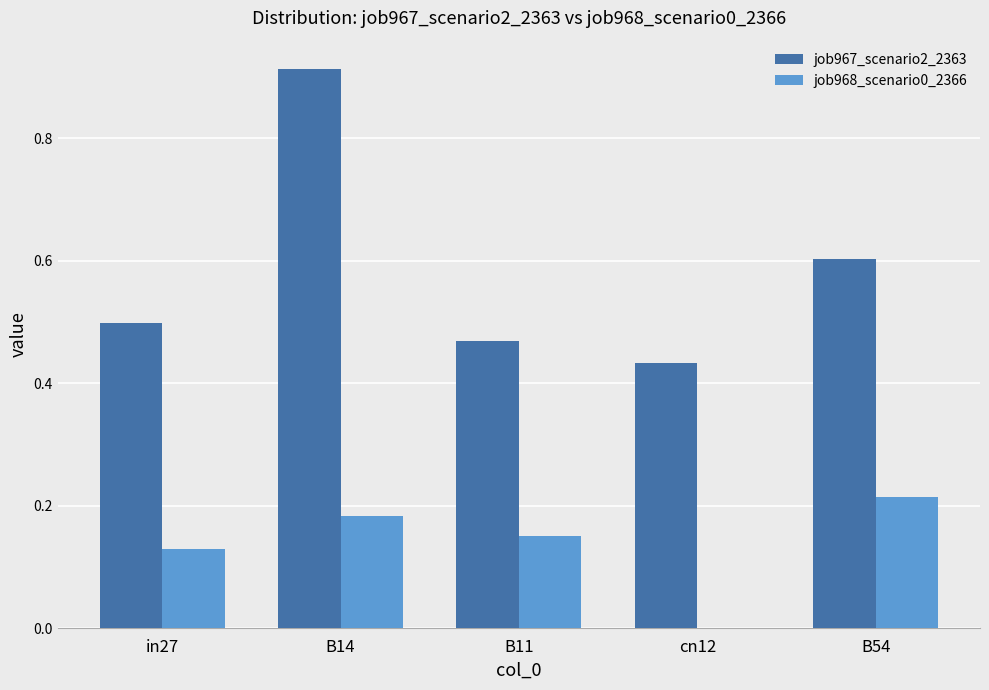

How many distinct data groups are displayed?

2